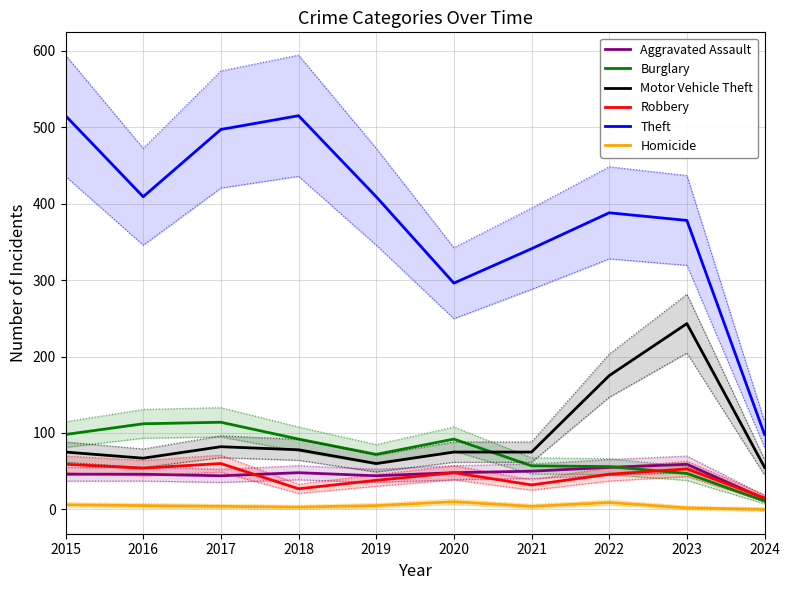

Where is the first local maximum for Motor Vehicle Theft?

2017